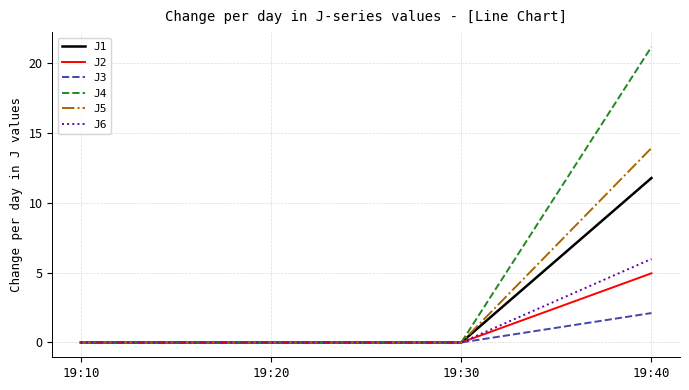

True or false: J5 has a value of 0.0 at 19:20.

True